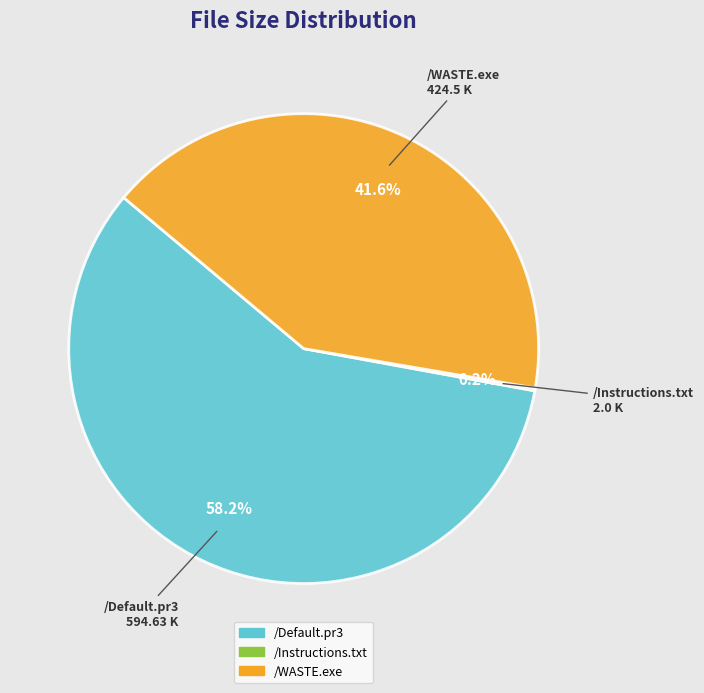

To the nearest percent, what is the average slice percentage?

33%